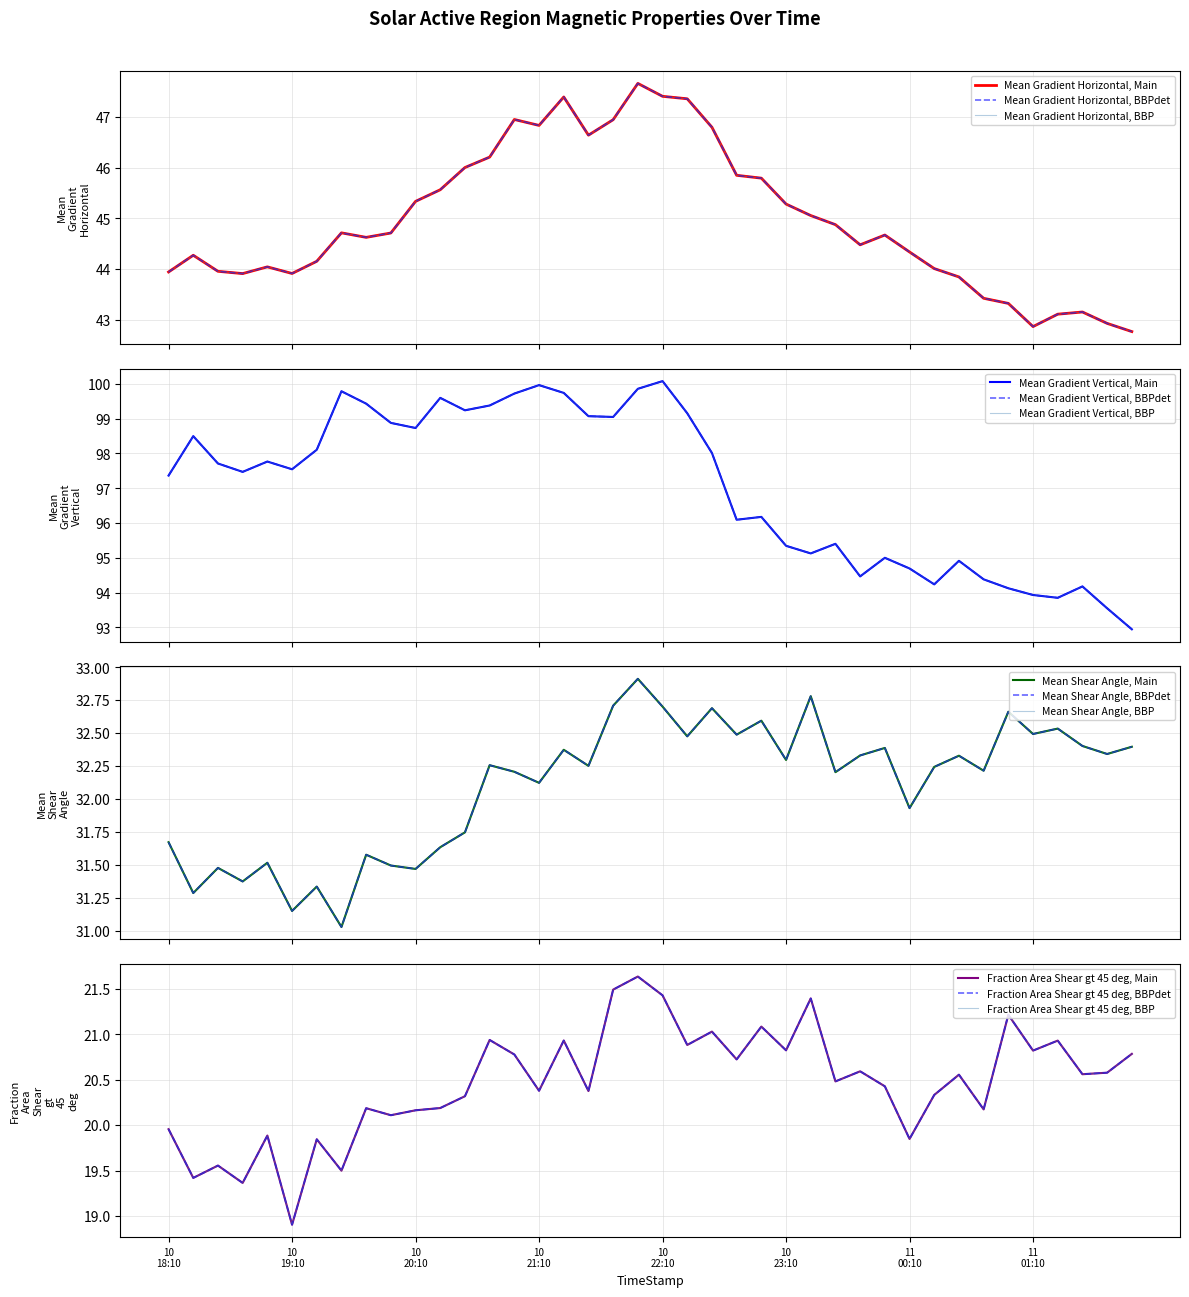

Read the Fraction Area Shear gt 45 deg value at 2014/06/10 21:34.

20.4